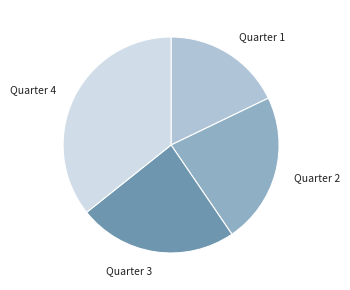

Do Quarter 4 and Quarter 3 together represent more than half of the pie?

Yes